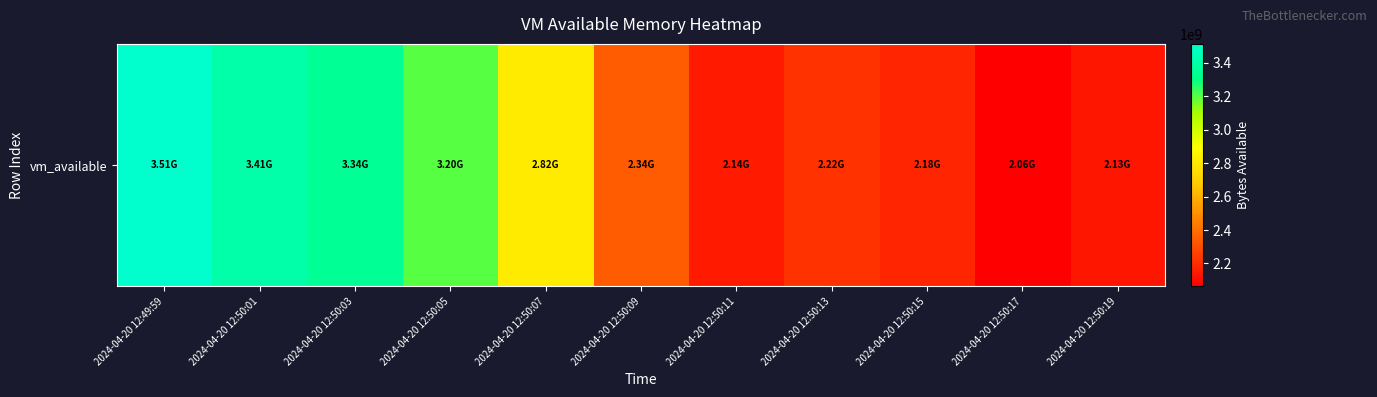

What is the maximum value shown in the chart?

3514093568